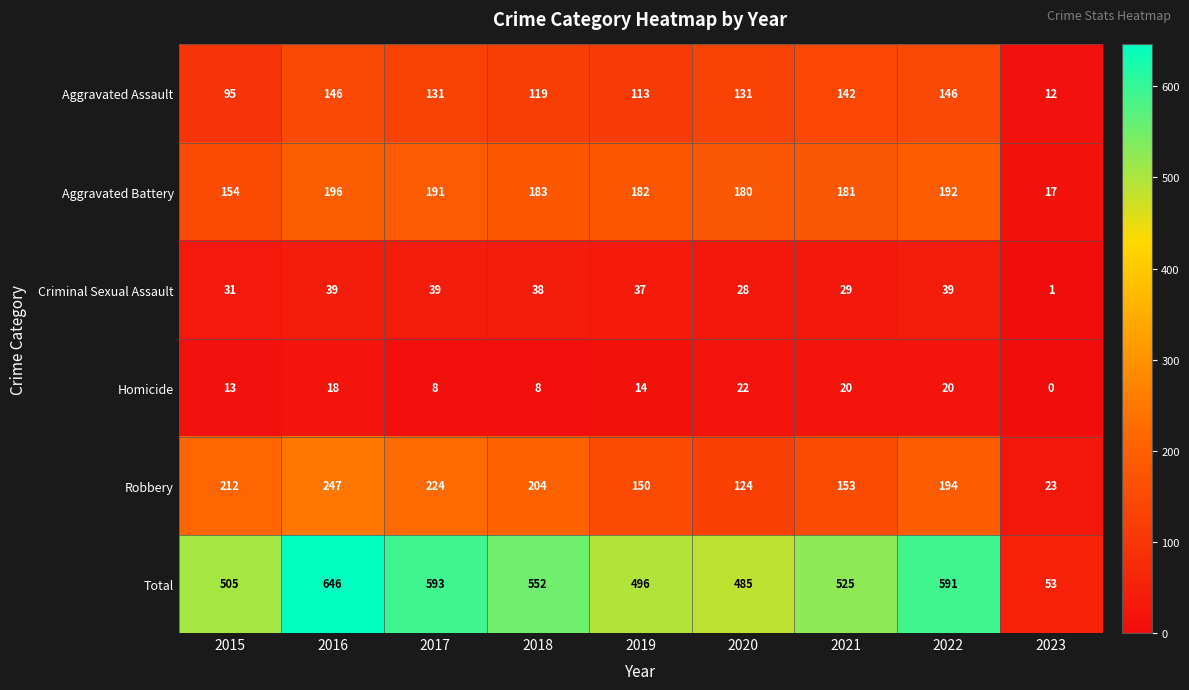

Where does the Aggravated Battery series first go above 182?

2016